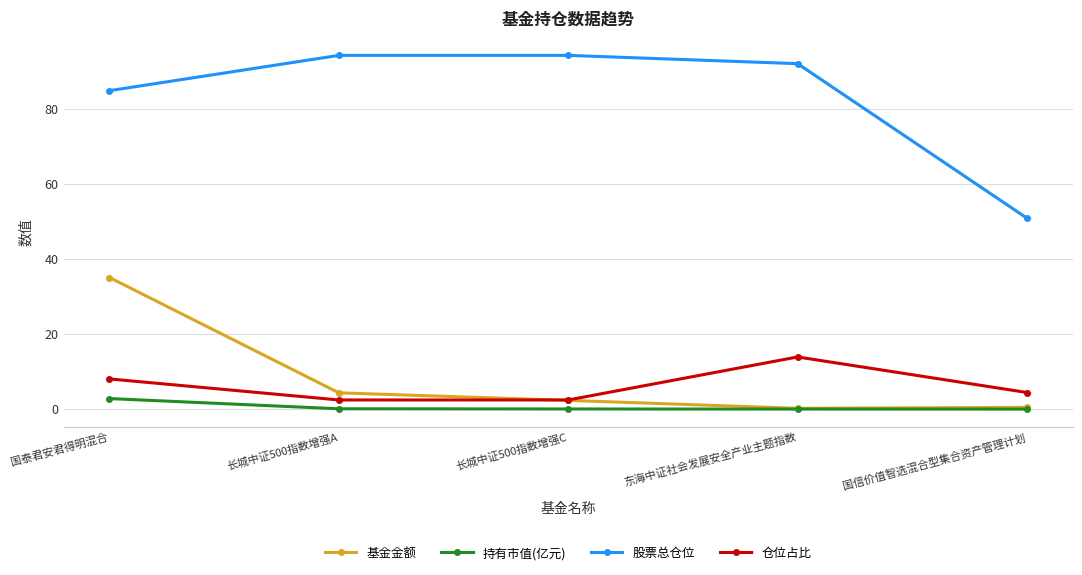

True or false: 基金金额 has more than 2 interior local peaks.

False